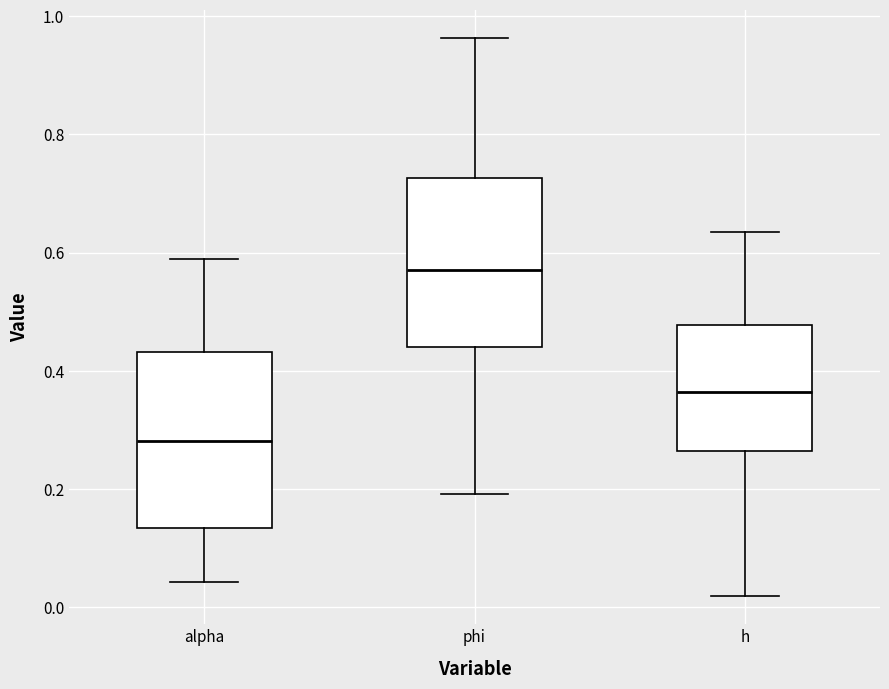

Where is the lower edge of the box for h on the y-axis? The values are not printed on the chart, so give them approximately, as read against the axis.

0.26